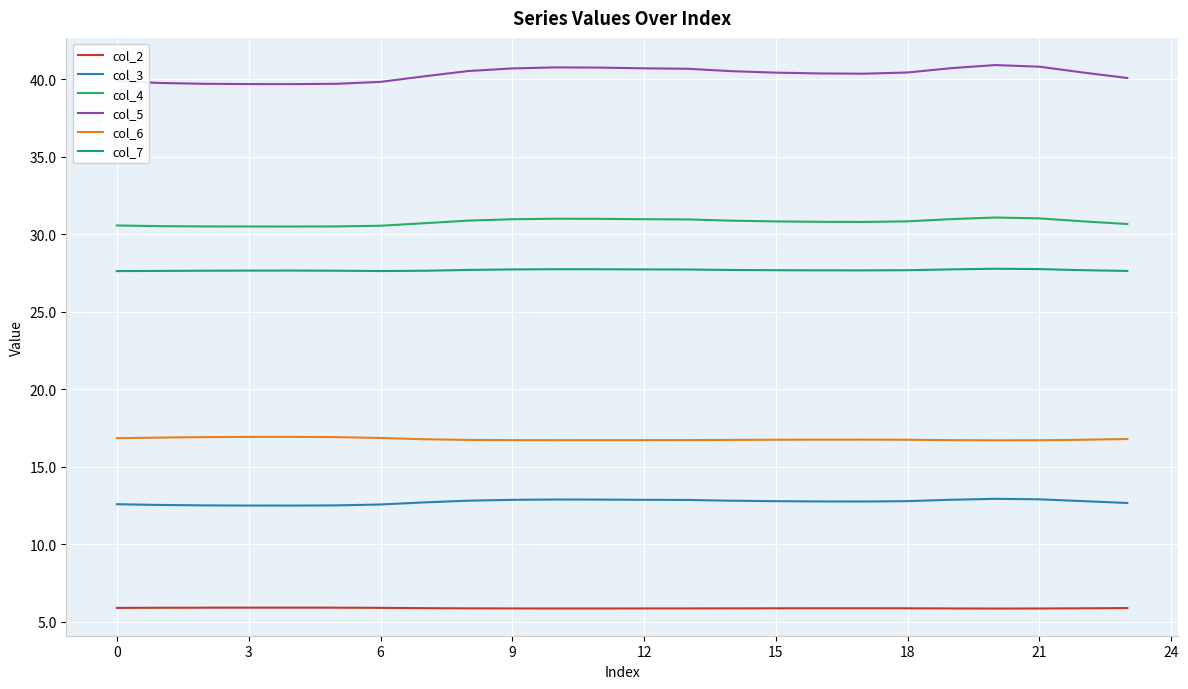

Does the chart display data point markers on the line(s)?

No